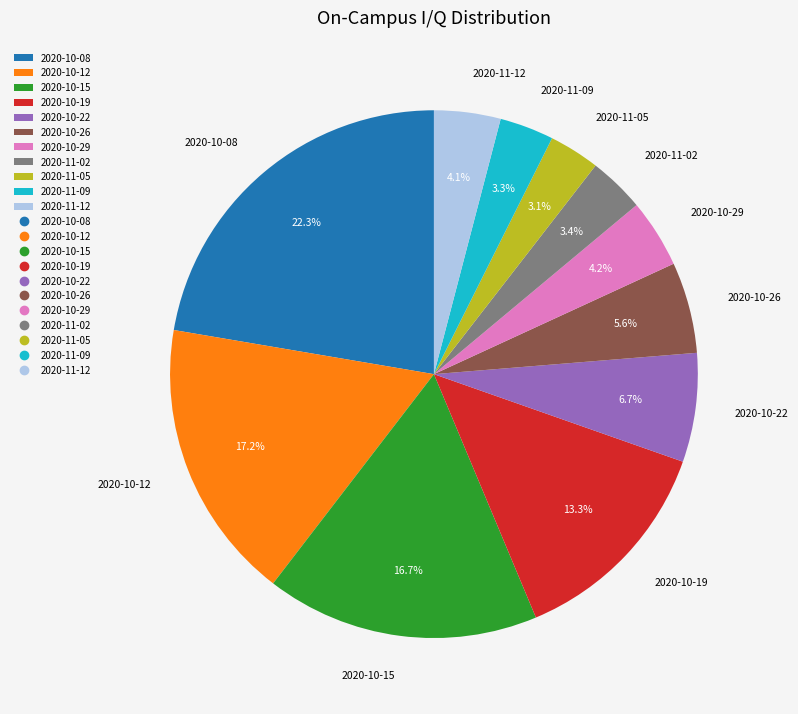

What percentage is NOT represented by 2020-10-08?

77.7%